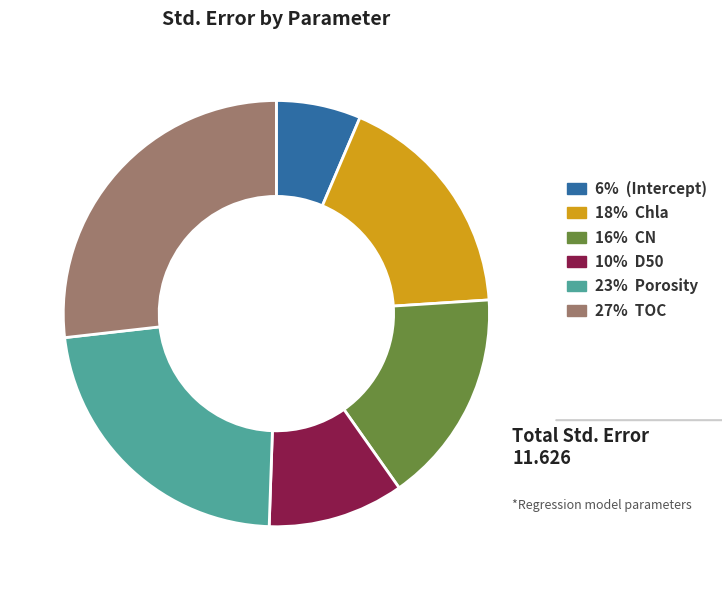

Is there a majority slice in this chart?

No